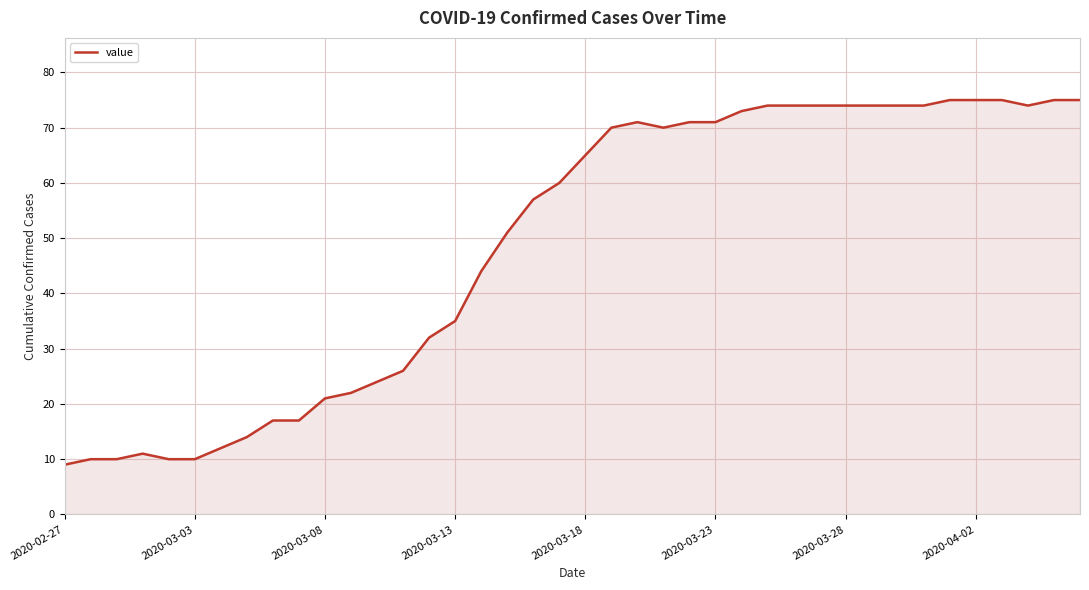

What is the difference between the maximum and minimum values?

66